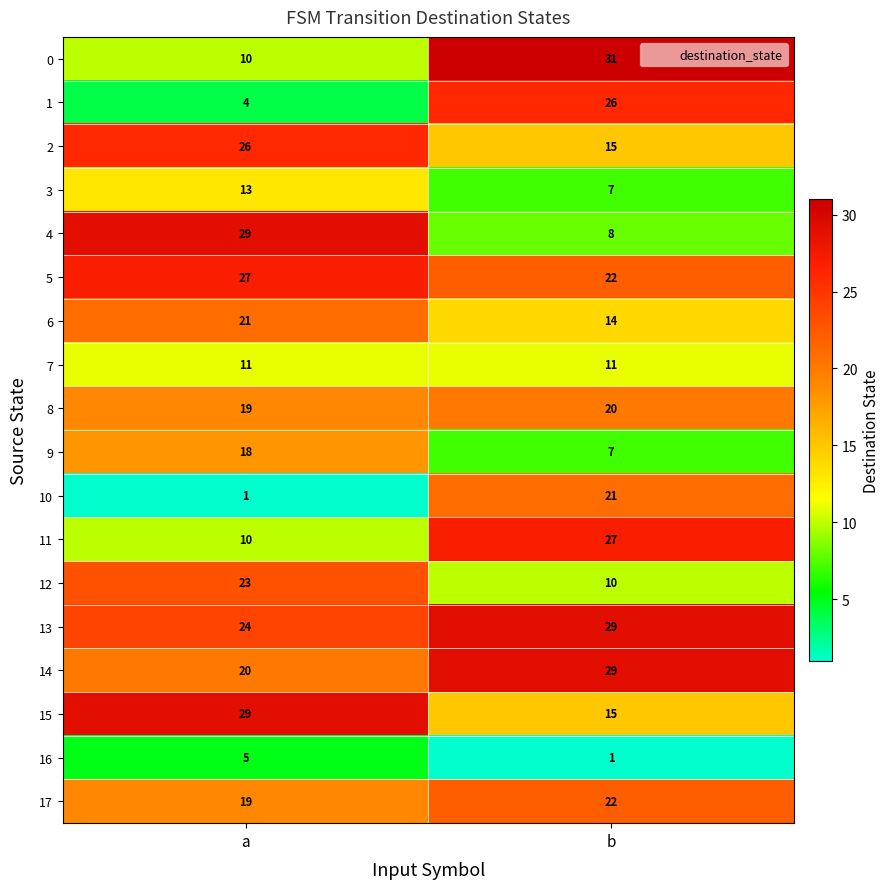

Which series has the largest total across all categories?

13